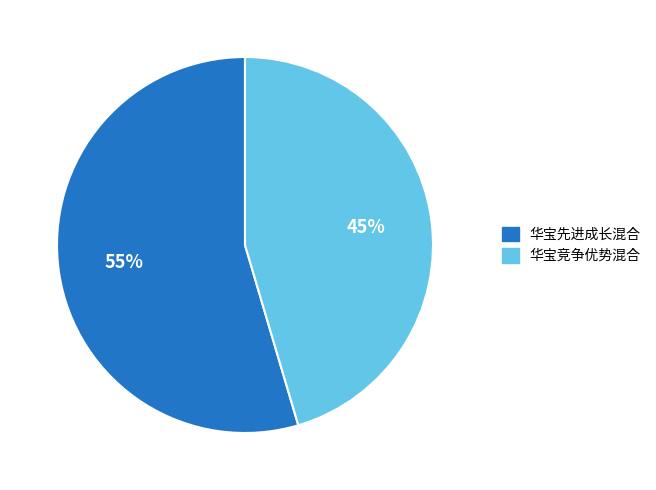

To the nearest percent, what portion does 华宝竞争优势混合 represent?

45%